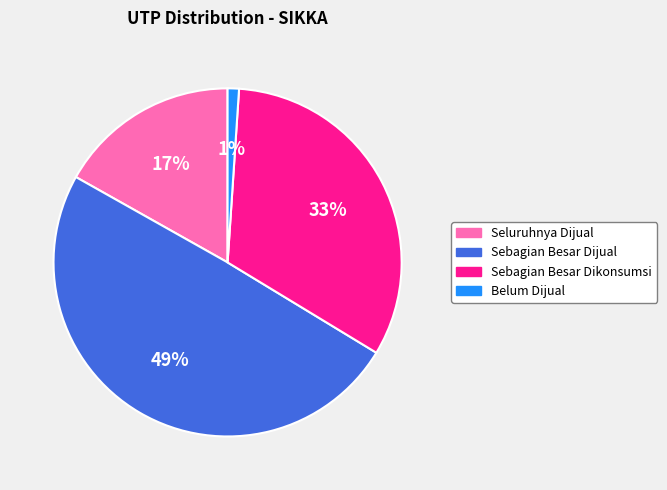

Count the number of slices in the pie.

4